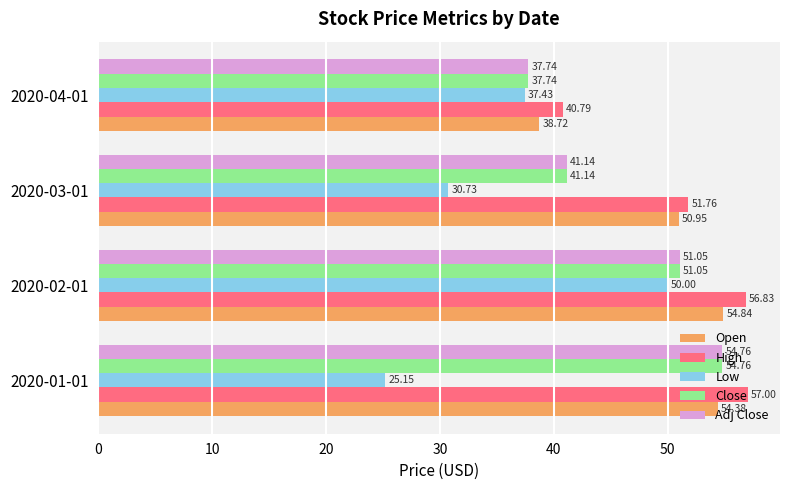

List the labels in order of Adj Close value, smallest first.

2020-04-01, 2020-03-01, 2020-02-01, 2020-01-01